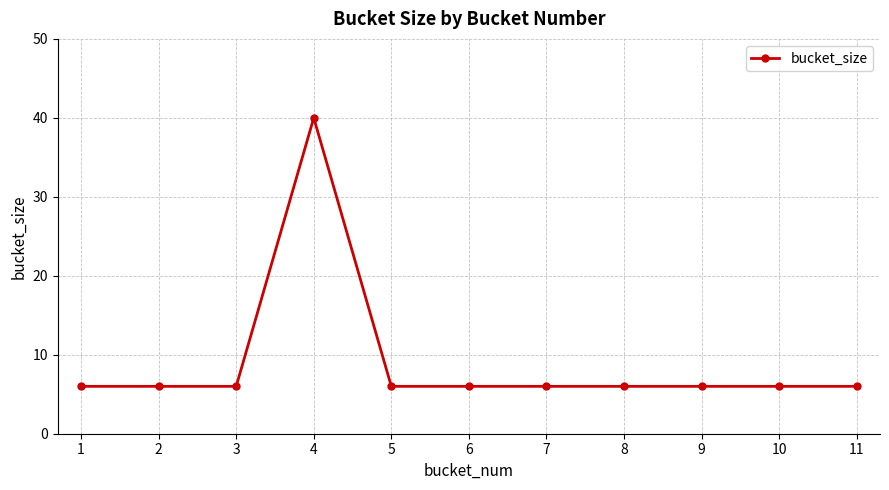

Reading left to right, what are all the values shown in this chart?

6	6	6	40	6	6	6	6	6	6	6